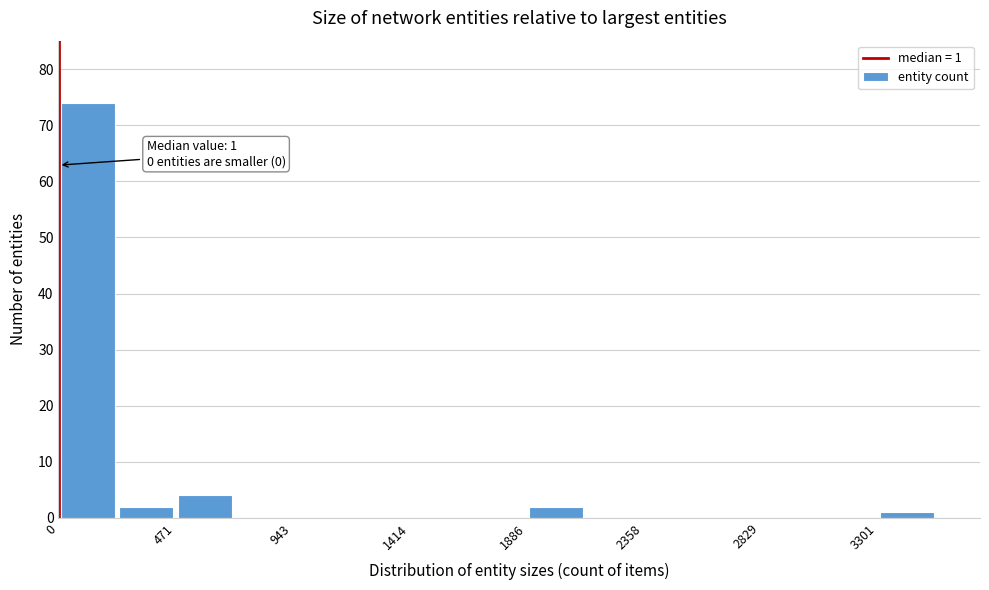

Which range on the x-axis has the tallest bar?

0 to 250